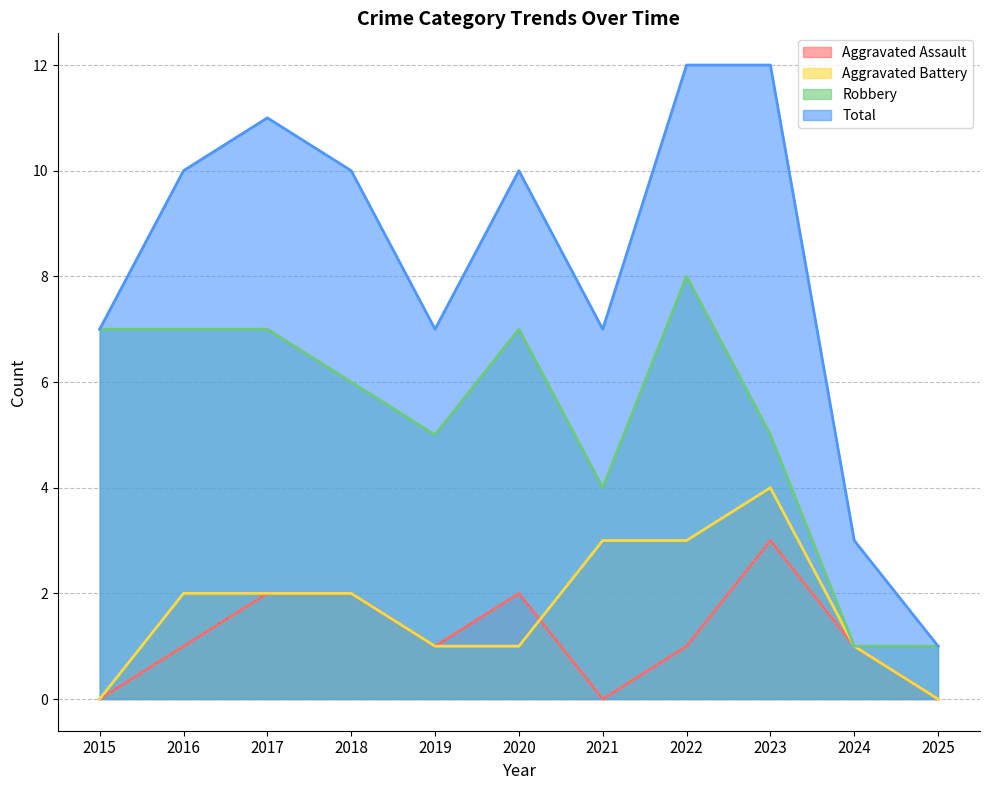

In Robbery, how many points are lower than both neighbors (excluding endpoints)?

2